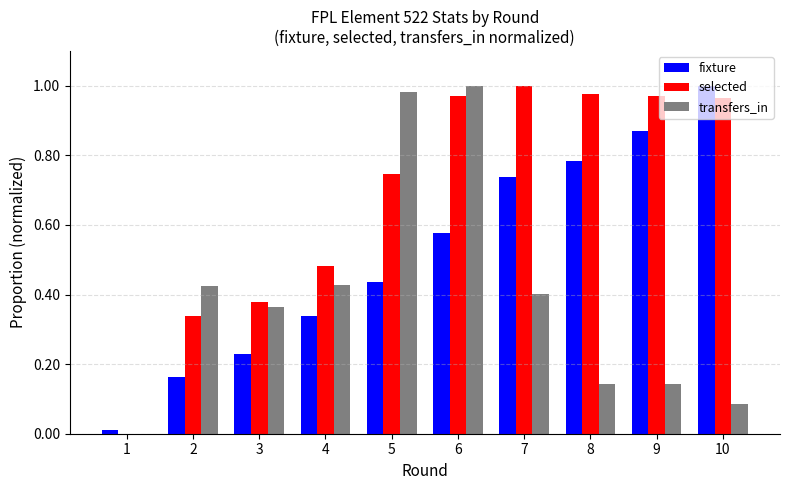

What is the sum of the transfers_in values at 7 and 5?

1.4